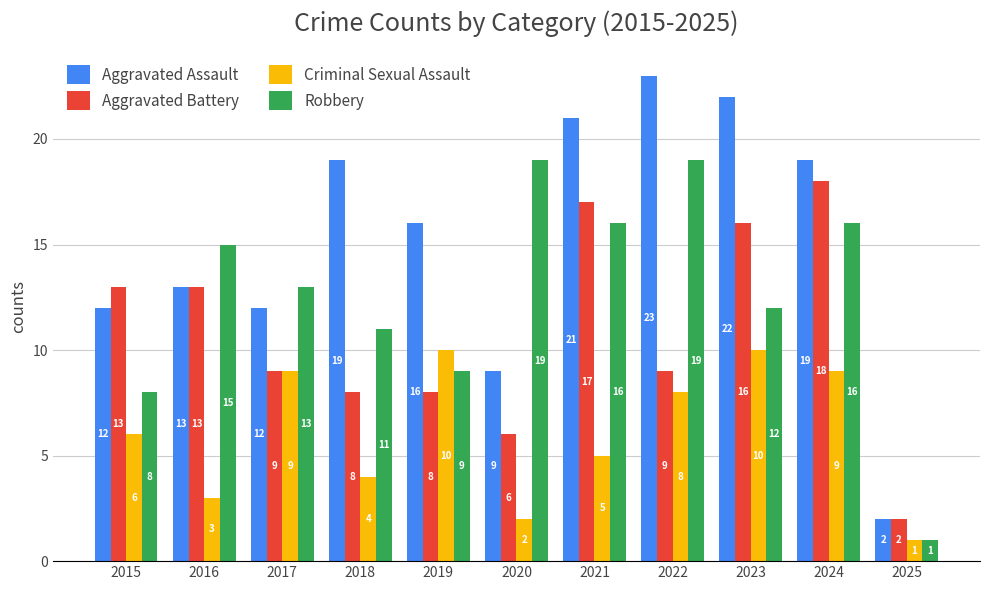

Which category has the lowest value across all series?

2025